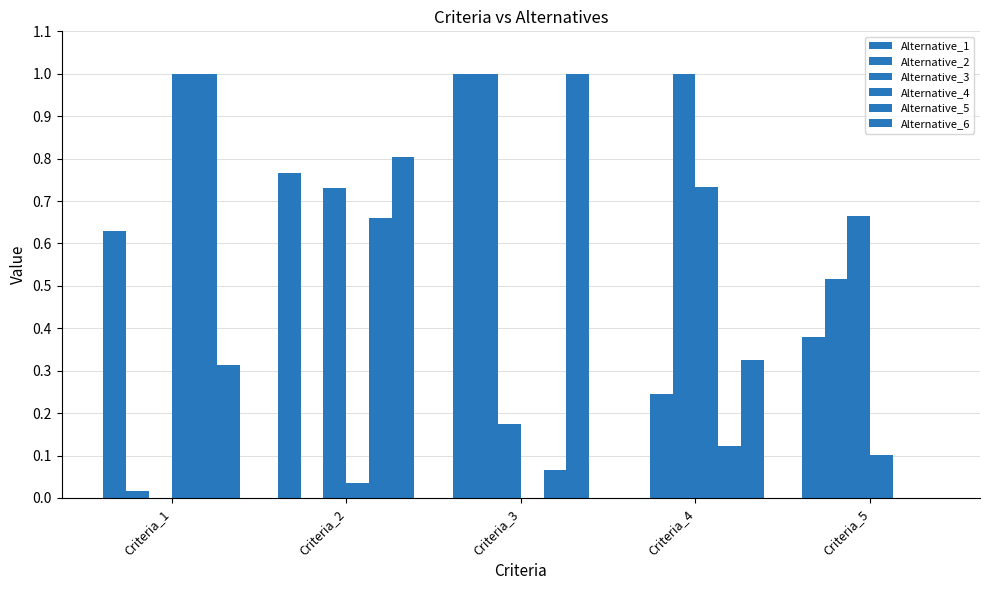

How many series are shown in this chart?

6